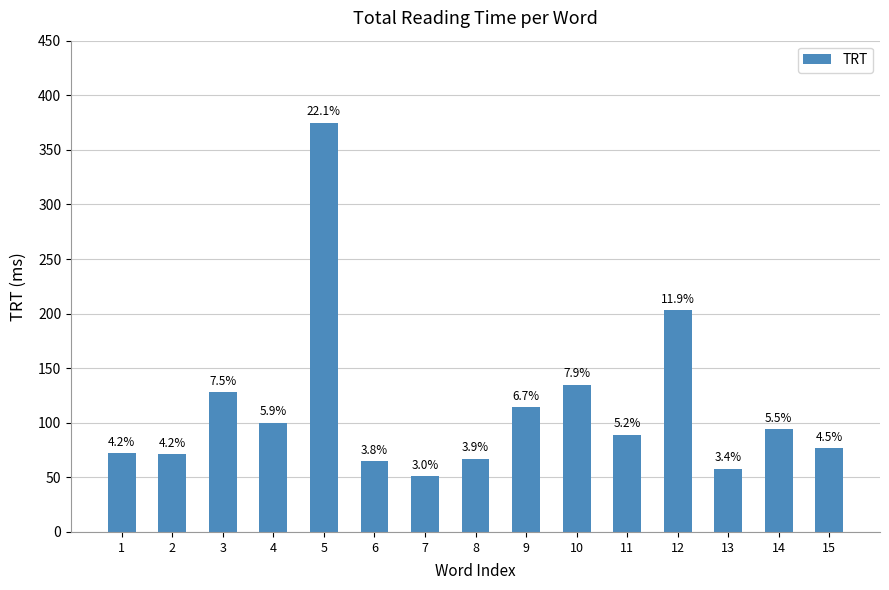

What is the sum of all values?

1699